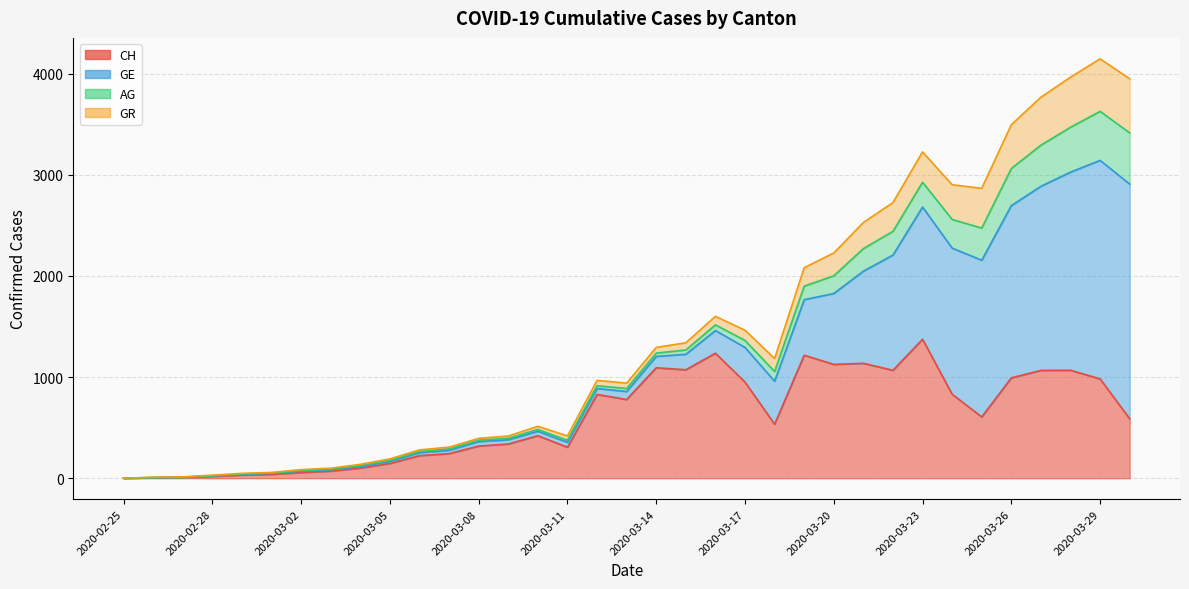

What is the label of the 16th point from the right?

2020-03-15